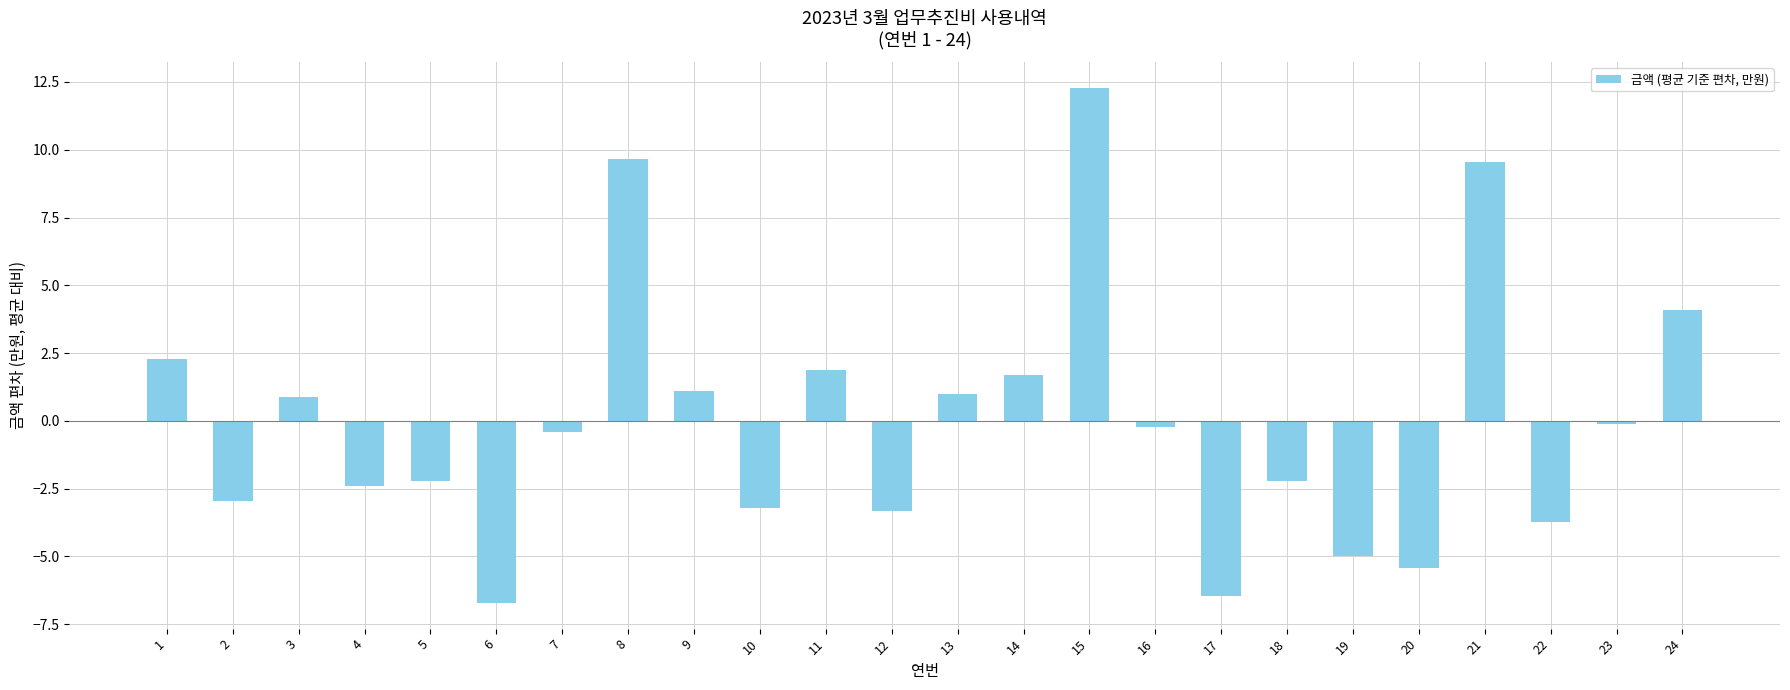

What is the value of the 13th bar from the left?

1.0